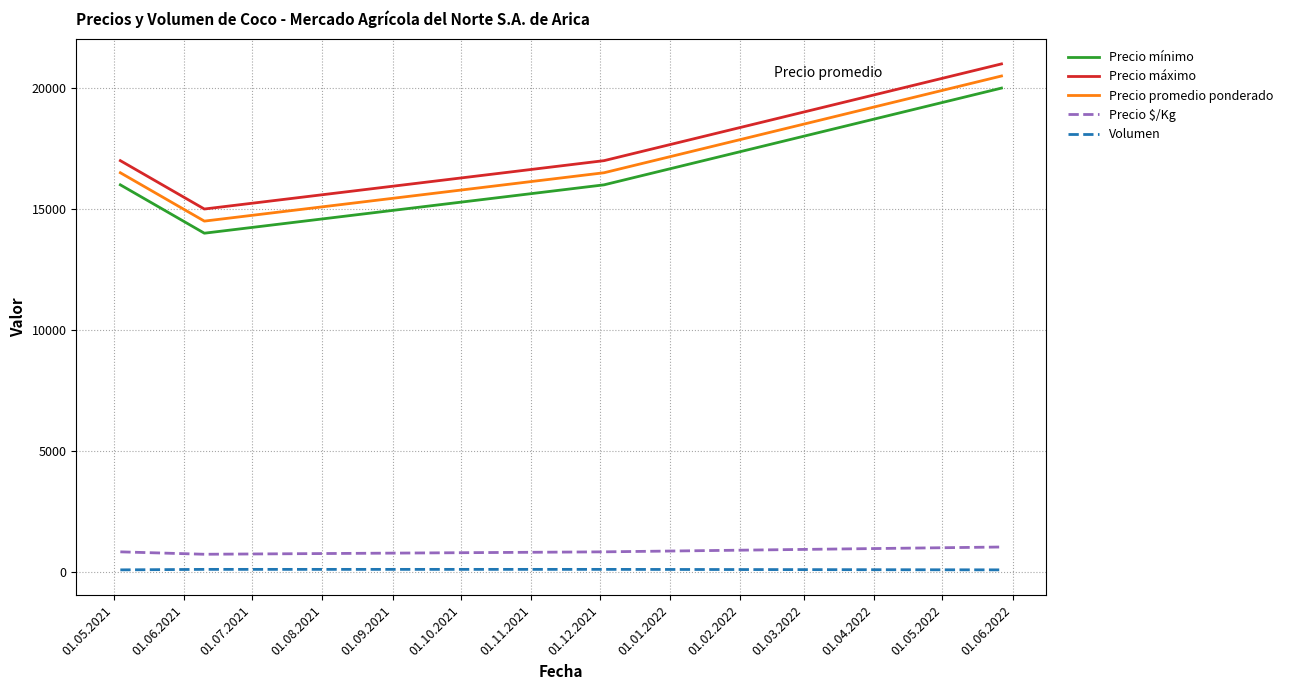

What is the sum of all Volumen values?

360